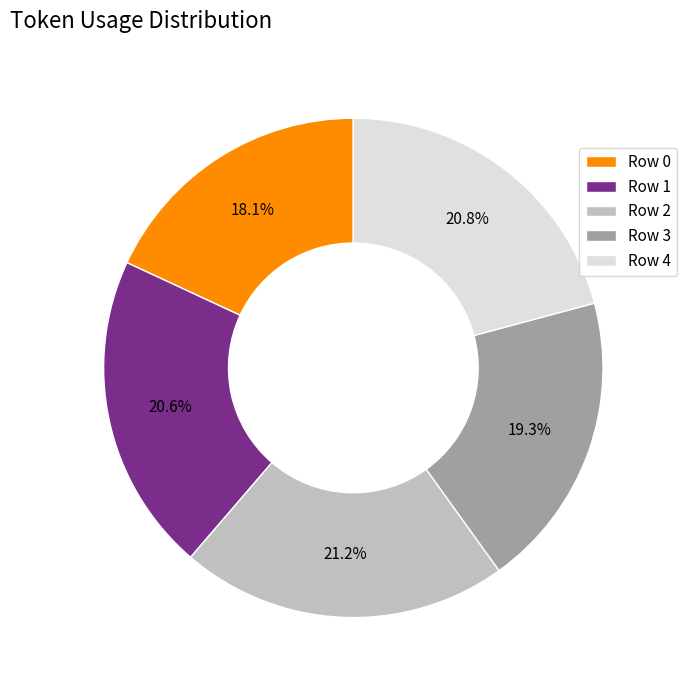

What is the smallest slice in the pie chart?

Row 0